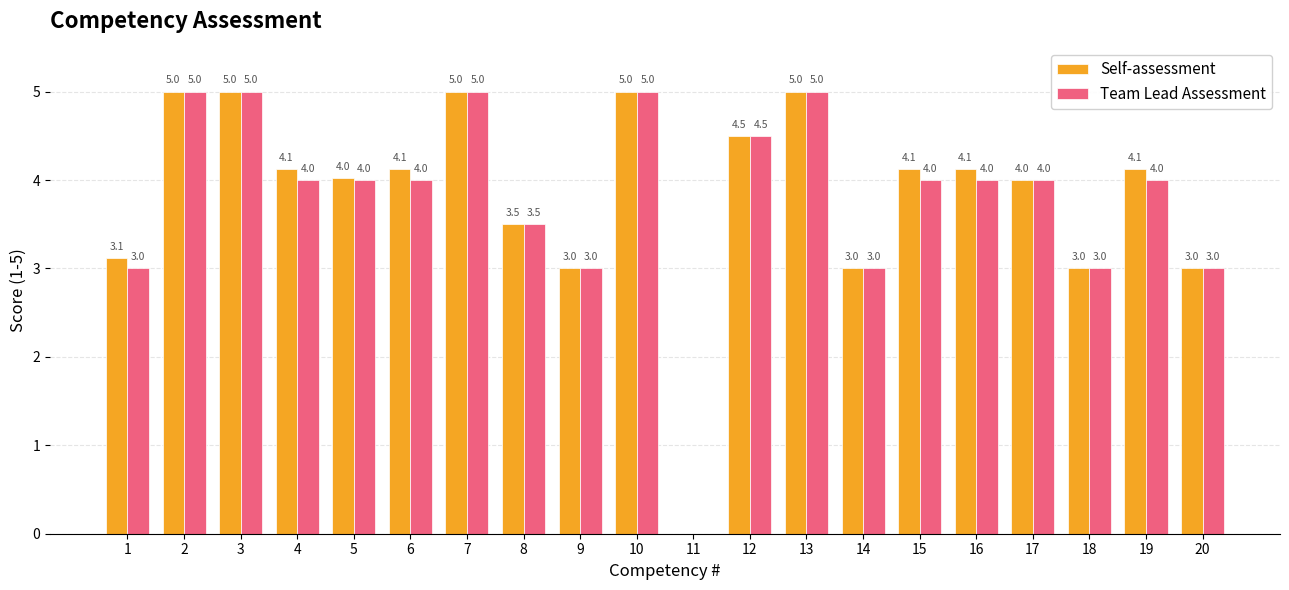

What is the maximum value for Team Lead Assessment?

5.0